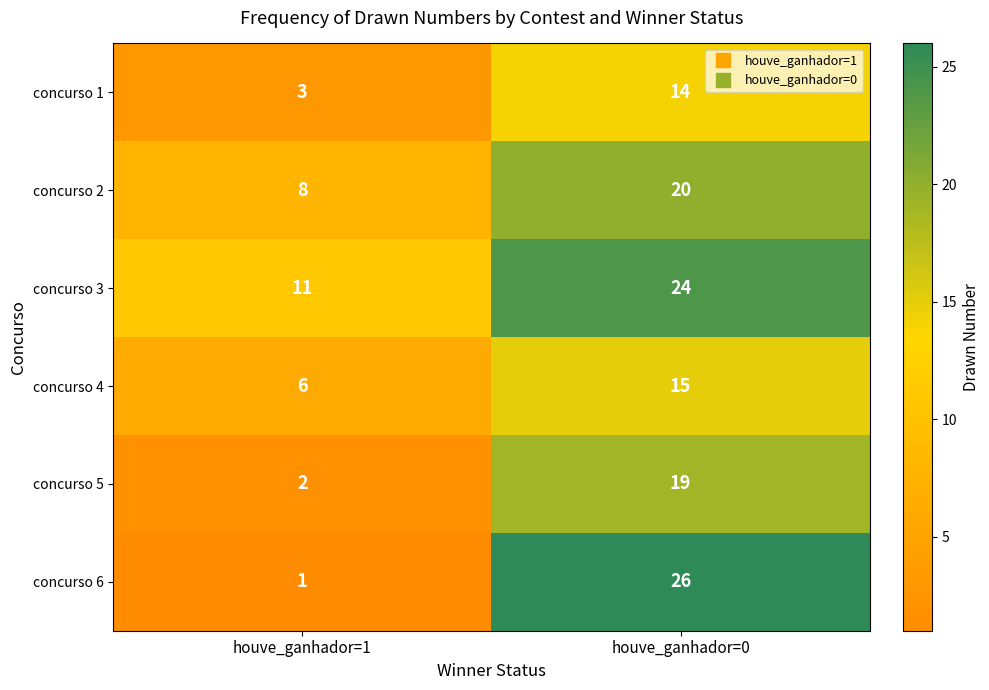

Read the concurso 3 value at houve_ganhador=0, to the nearest 5.

25